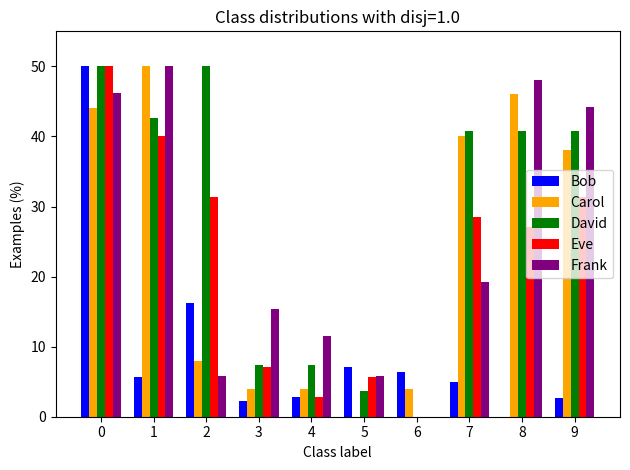

What is the maximum value for Frank?

50.0